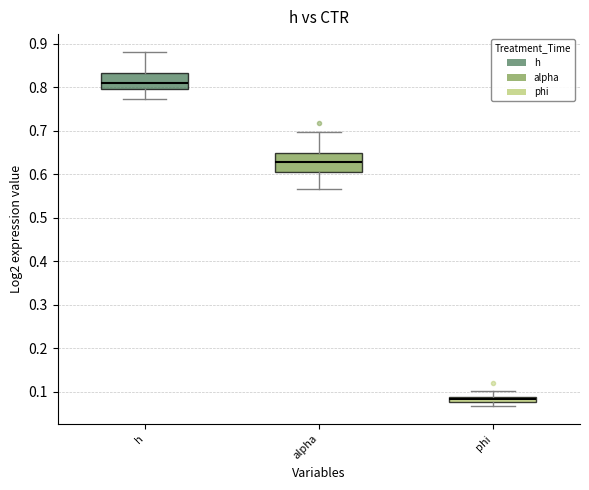

Where does the lower whisker of the box for alpha end on the y-axis? The values are not printed on the chart, so give them approximately, as read against the axis.

0.57